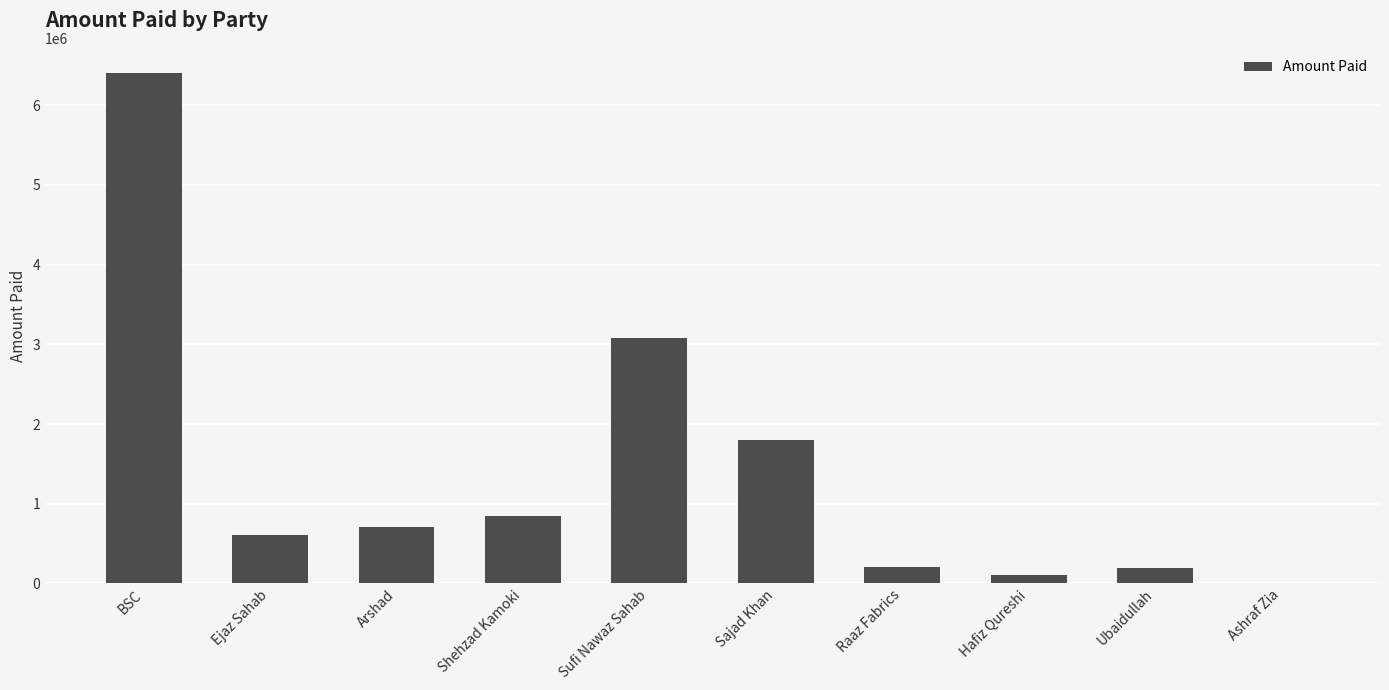

Approximately how many times larger is the value at Sufi Nawaz Sahab compared to Ejaz Sahab?

5.0